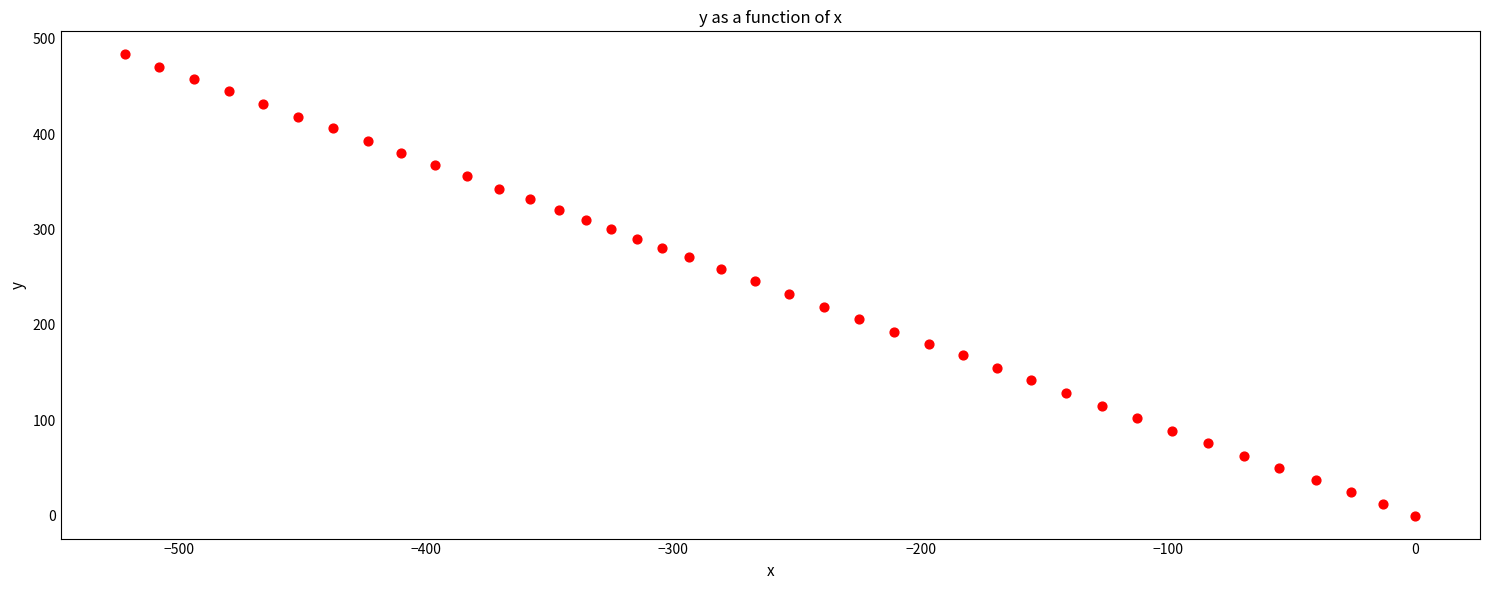

What is the range of X values (max minus min)?

521.6